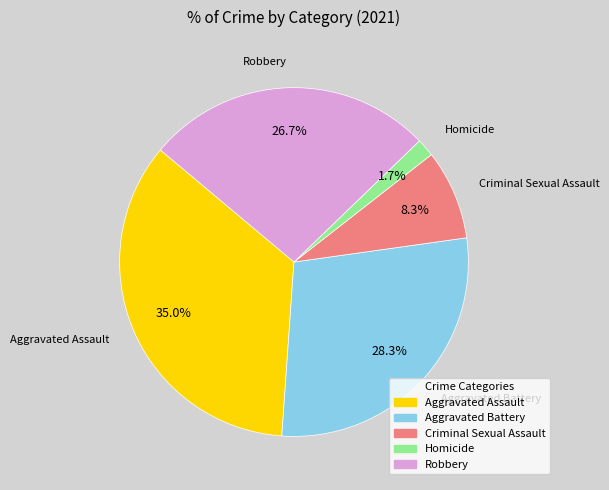

Rank the categories by value from lowest to highest.

Homicide, Criminal Sexual Assault, Robbery, Aggravated Battery, Aggravated Assault